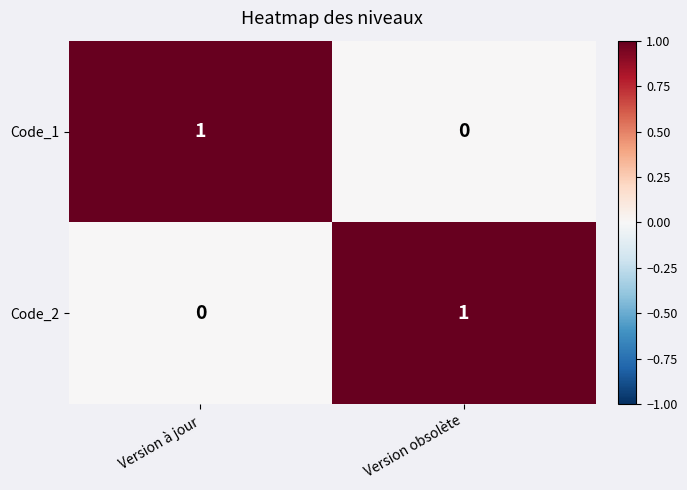

True or false: Code_2 has a value of 0 at Version obsolète.

False